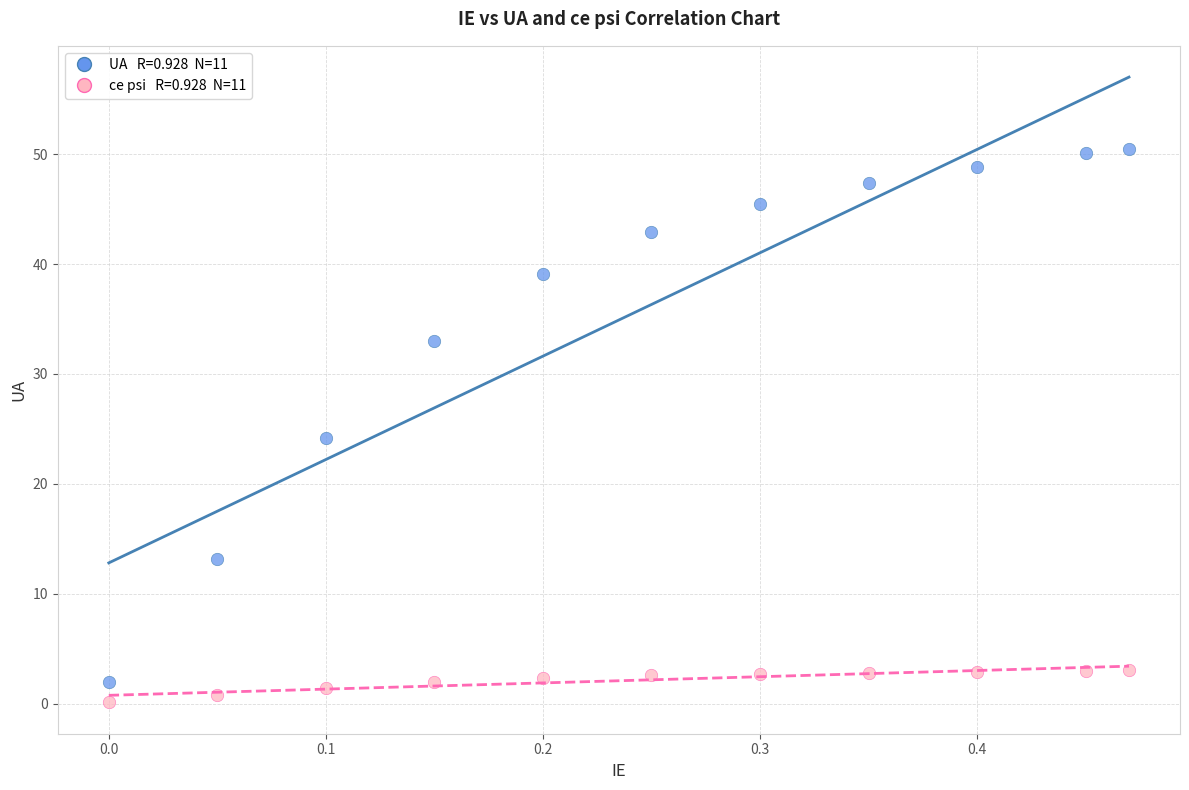

Across all series, what Y value is closest to 25?

24.2